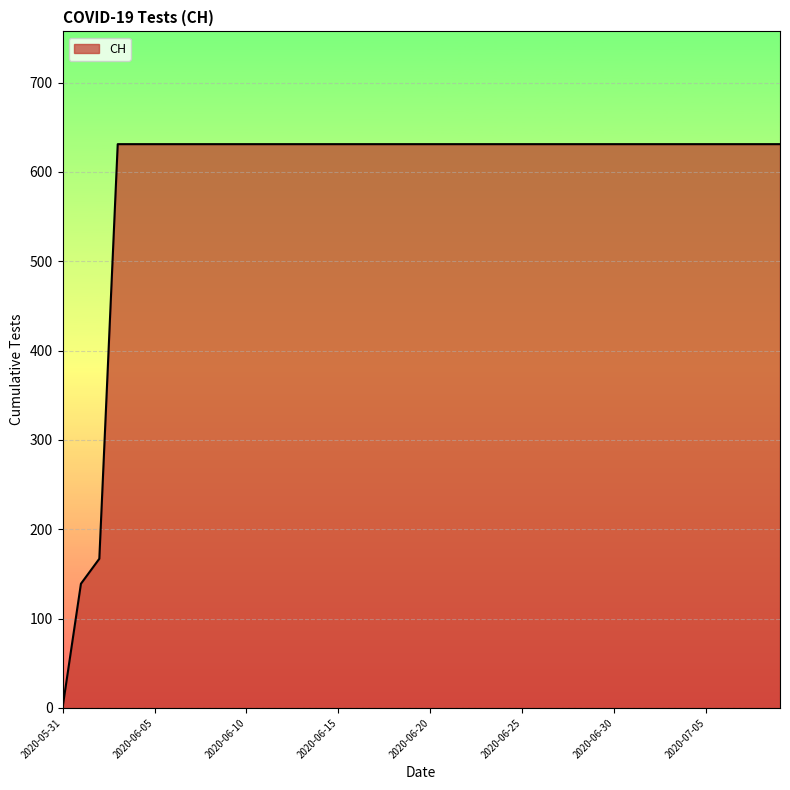

What is the difference between the maximum and minimum values?

631